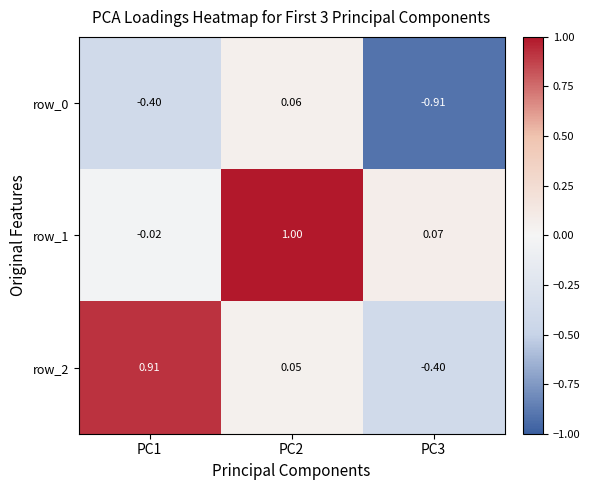

Which category has the lowest value across all series?

PC3